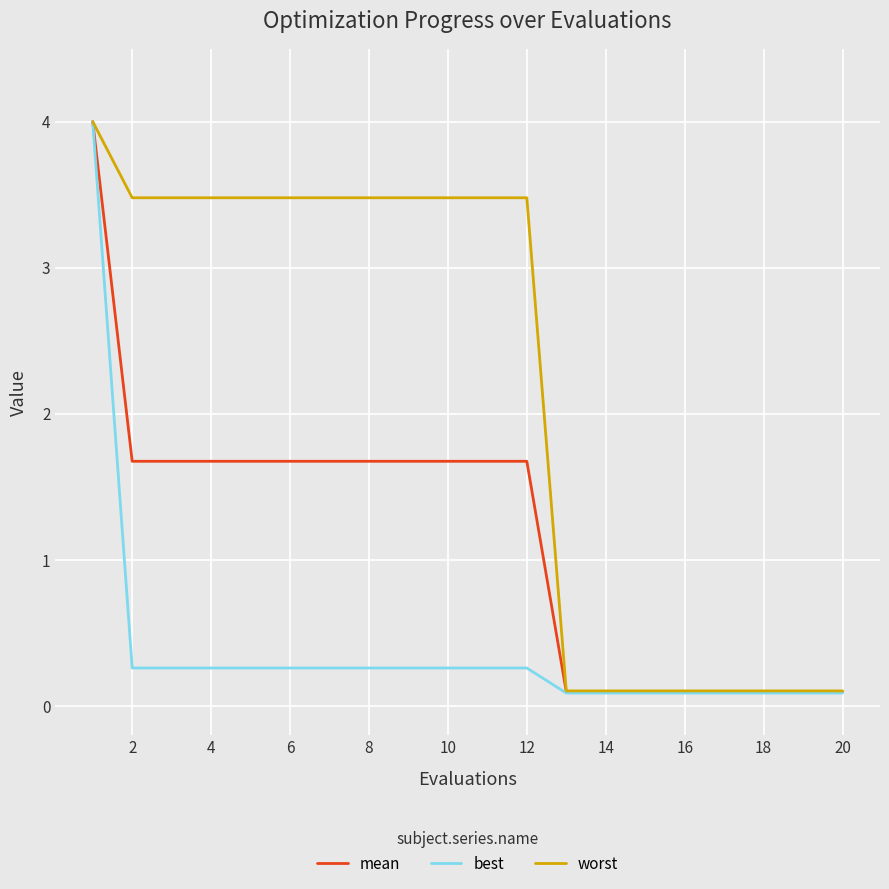

Which series has the largest range (max minus min)?

best